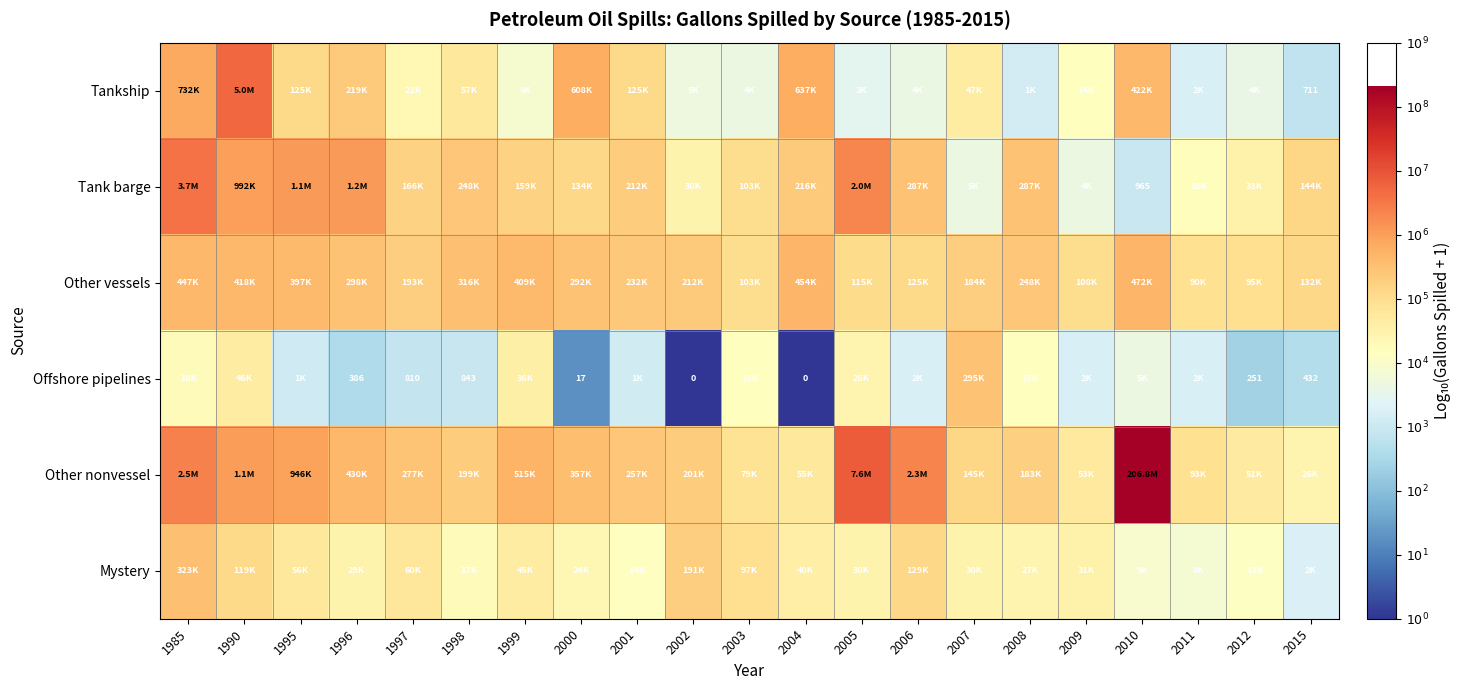

Which series has the largest total across all categories?

Other nonvessel